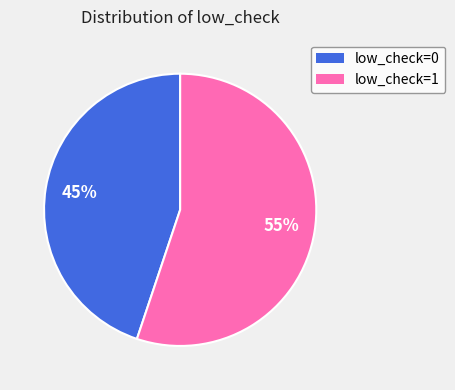

To the nearest percent, what is the combined percentage of low_check=1 and low_check=0?

100%